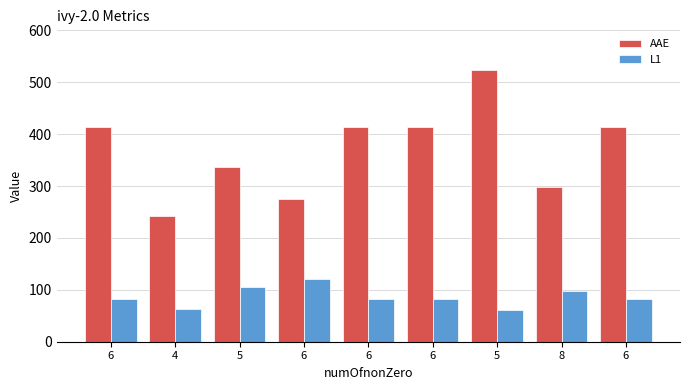

What is the highest value of the L1 series?

121.4